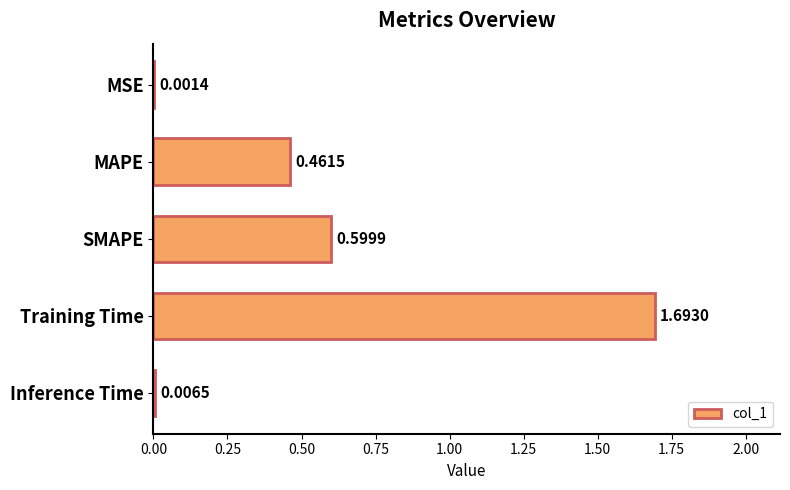

What is the sum of the values at Training Time and MSE?

1.7